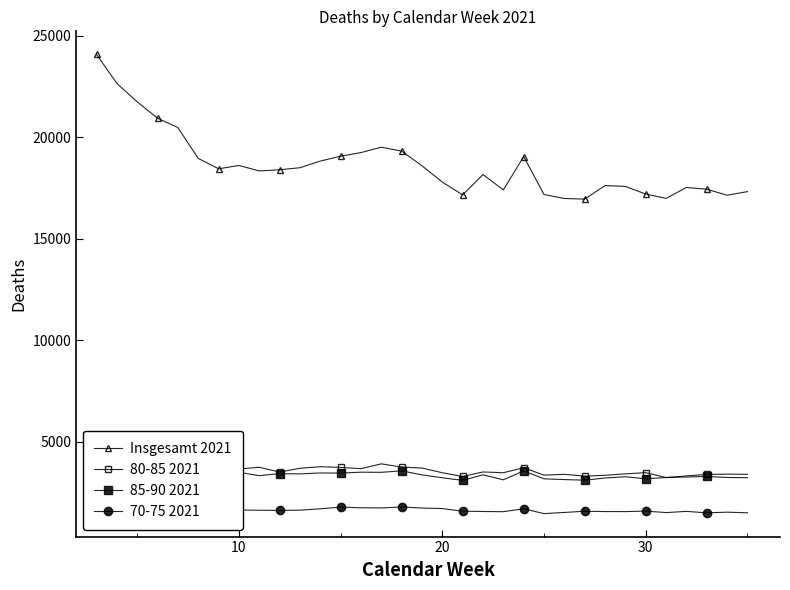

The value of Insgesamt 2021 at 10 is 26705. True or false?

False